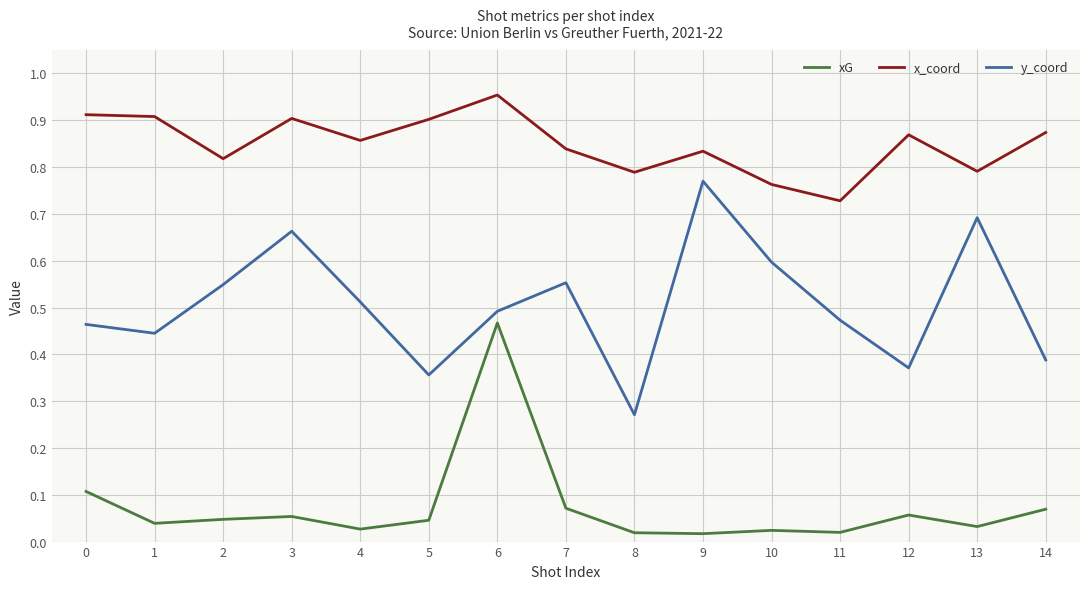

Which series changed the most between 2 and 8?

y_coord